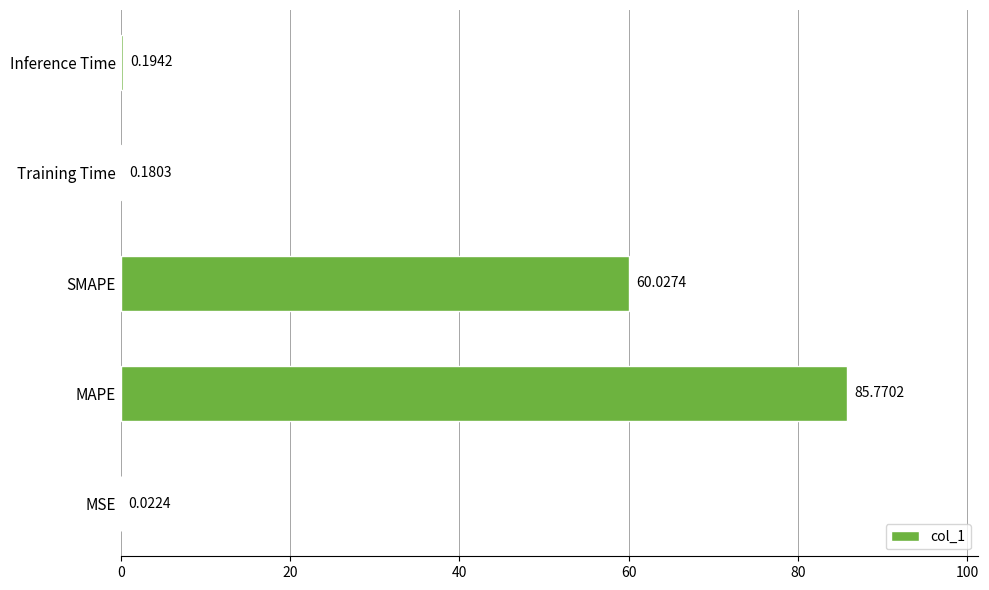

At which label is the value closest to 42?

SMAPE